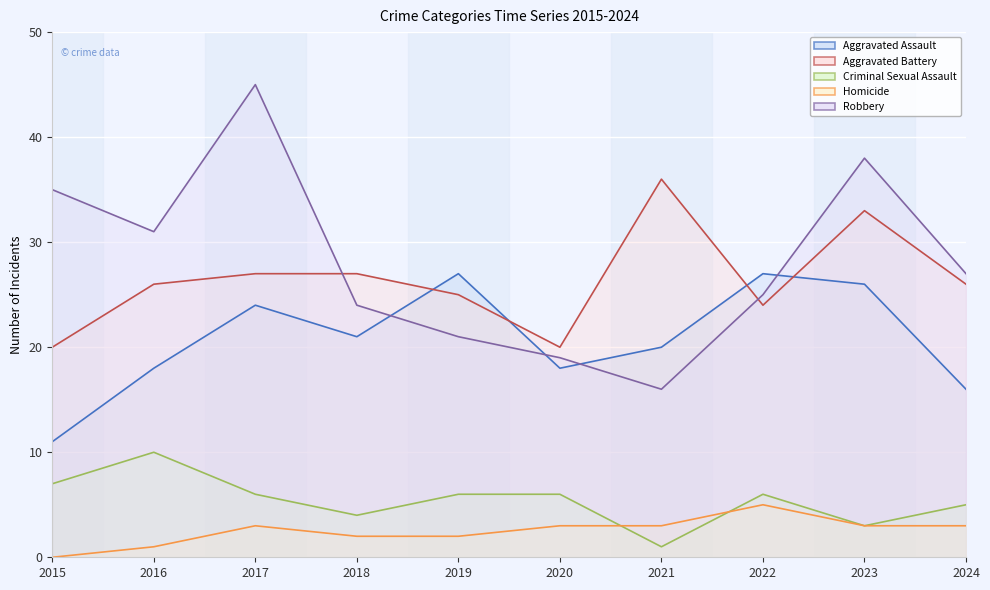

Reading right to left, extract all data points from this chart.

Aggravated Assault: 2024=16	2023=26	2022=27	2021=20	2020=18	2019=27	2018=21	2017=24	2016=18	2015=11
Aggravated Battery: 2024=26	2023=33	2022=24	2021=36	2020=20	2019=25	2018=27	2017=27	2016=26	2015=20
Criminal Sexual Assault: 2024=5	2023=3	2022=6	2021=1	2020=6	2019=6	2018=4	2017=6	2016=10	2015=7
Homicide: 2024=3	2023=3	2022=5	2021=3	2020=3	2019=2	2018=2	2017=3	2016=1	2015=0
Robbery: 2024=27	2023=38	2022=25	2021=16	2020=19	2019=21	2018=24	2017=45	2016=31	2015=35